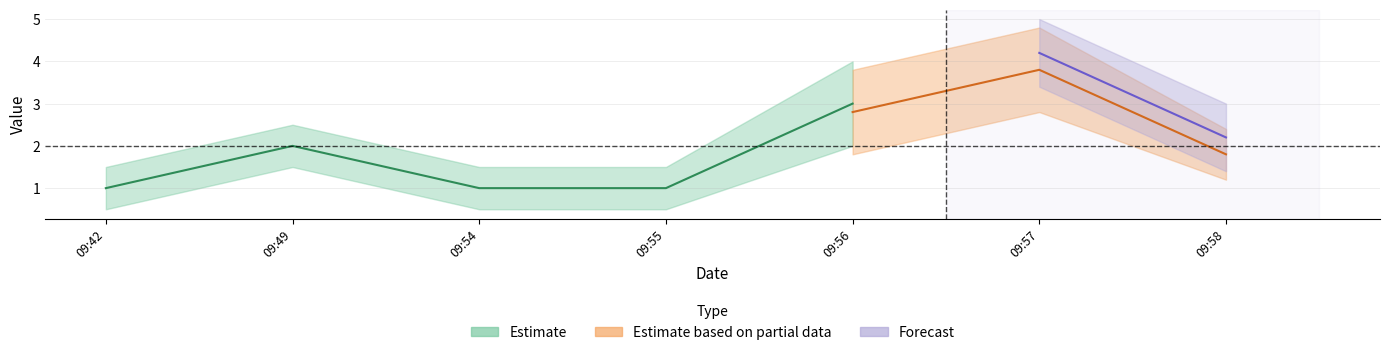

True or false: Estimate based on partial data and Forecast intersect in this chart.

False